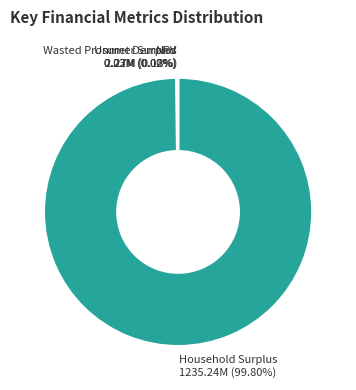

Which category has the biggest portion of the pie?

Household Surplus